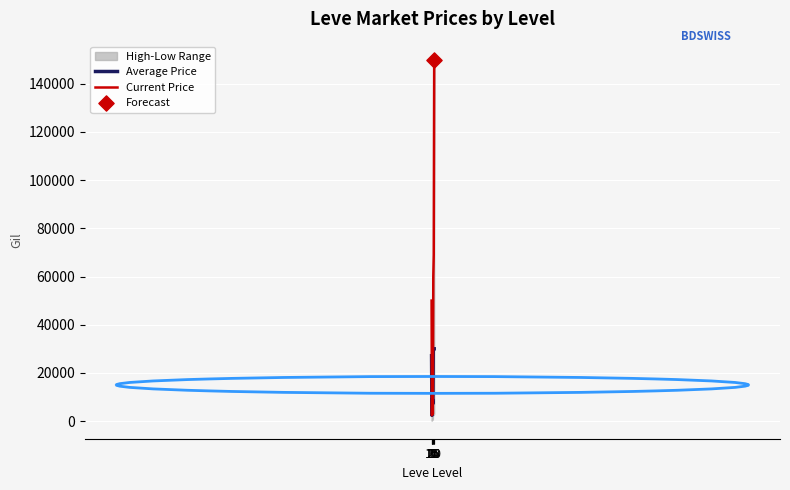

What is the total value across all series at 5?

4754